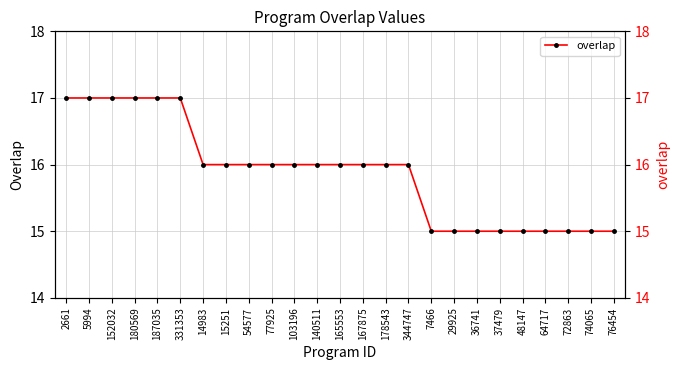

How many data points does each series have?

25